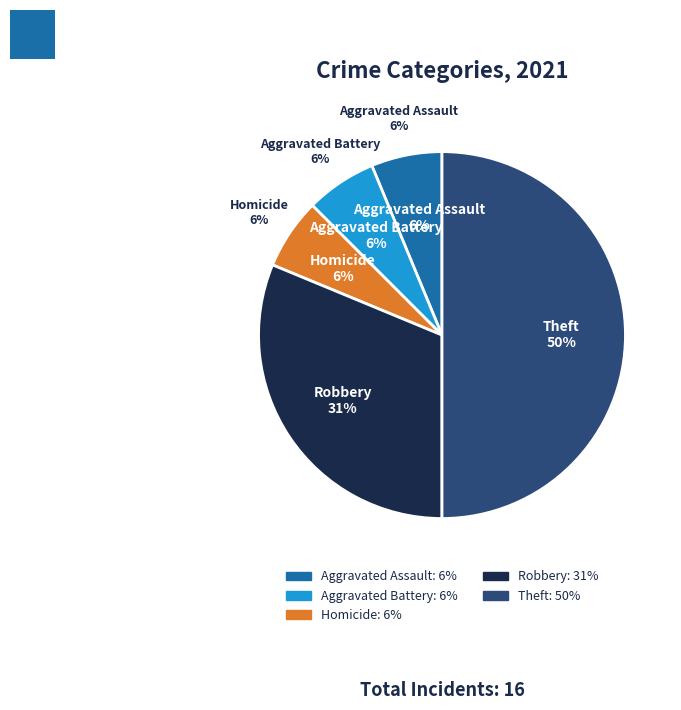

Is it true that 2 is 6% of the pie?

True